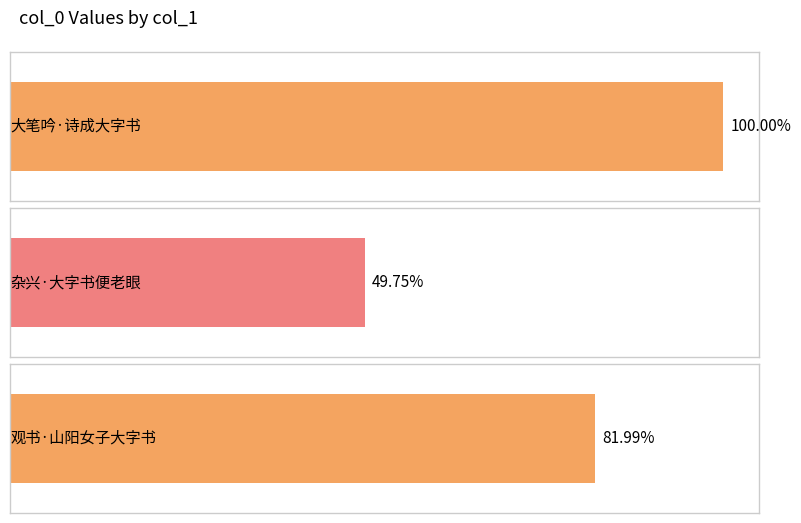

Which has a higher value, 观书·山阳女子大字书 or 杂兴·大字书便老眼?

观书·山阳女子大字书